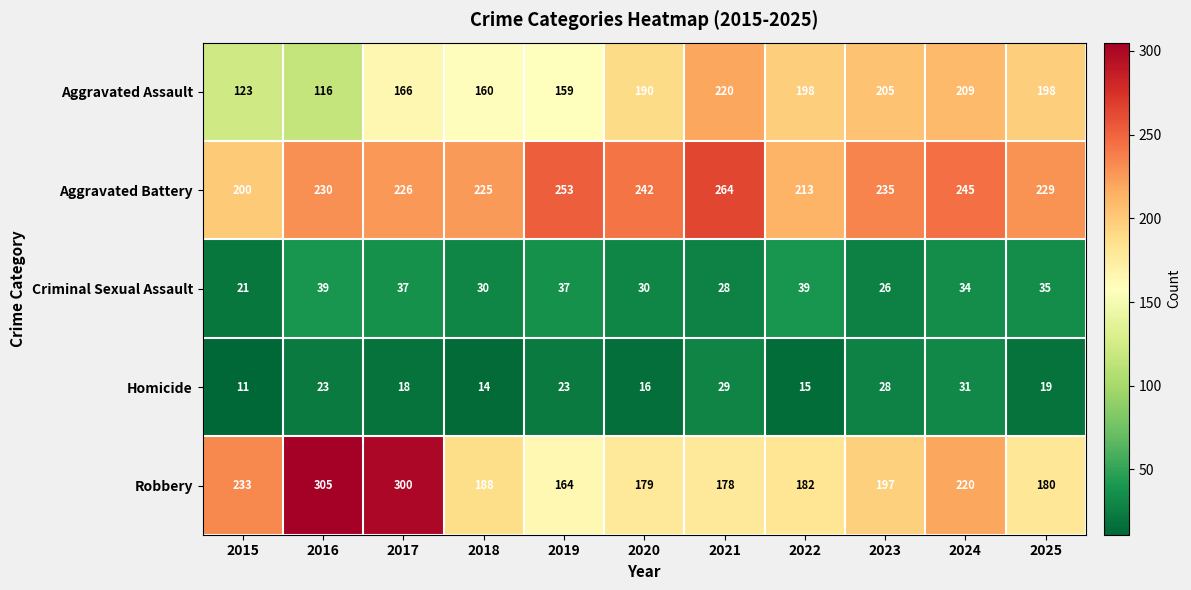

Between 2016 and 2022, which series saw the biggest shift?

Robbery